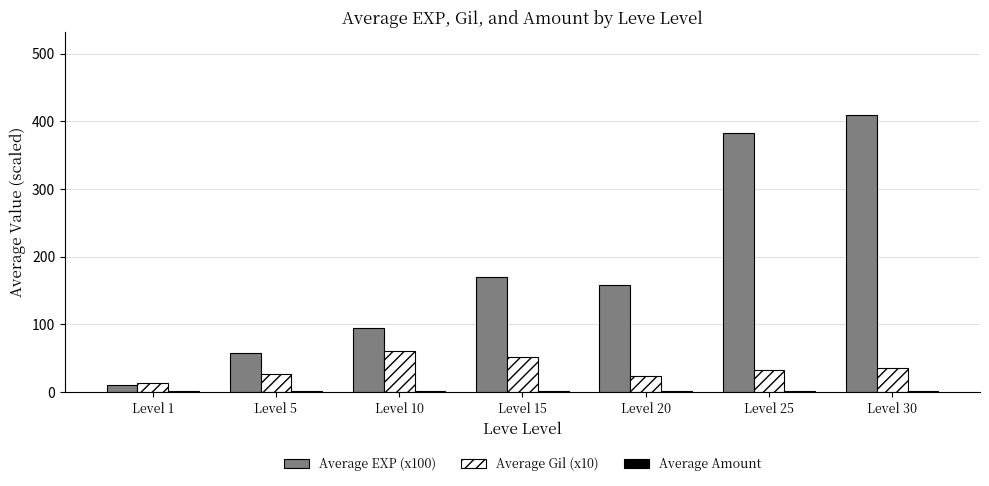

Which label corresponds to the largest value in the chart?

Level 30